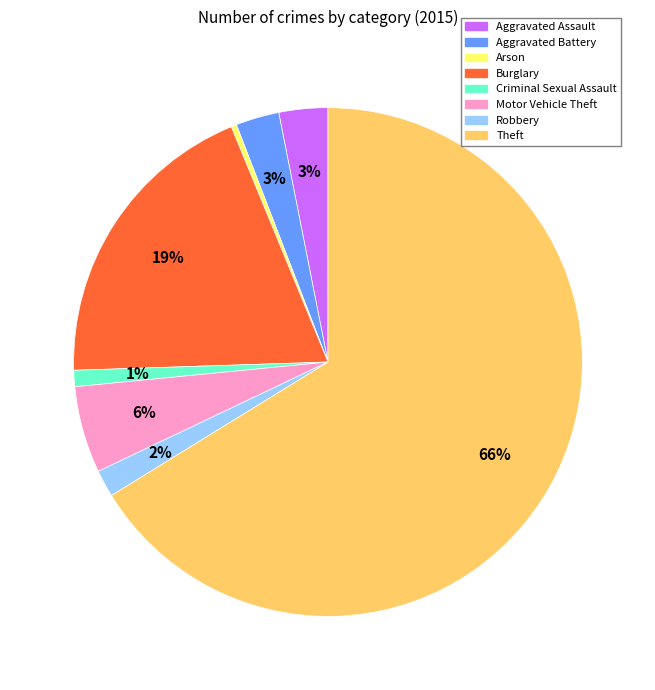

Does Theft account for over 50% of the chart?

Yes